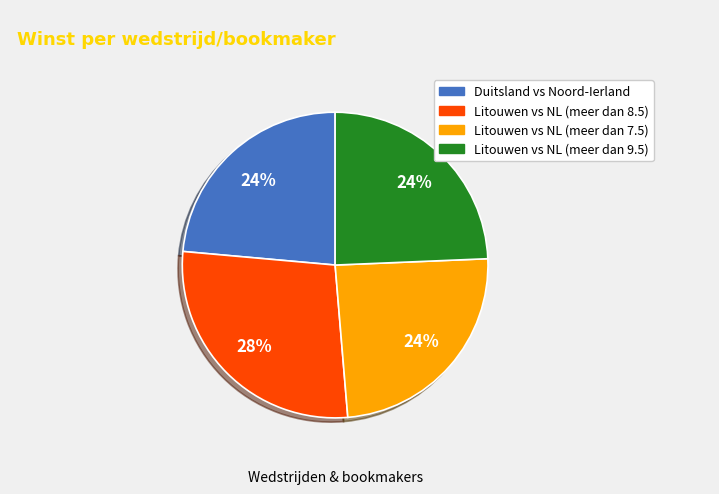

Does any single category account for the majority?

No